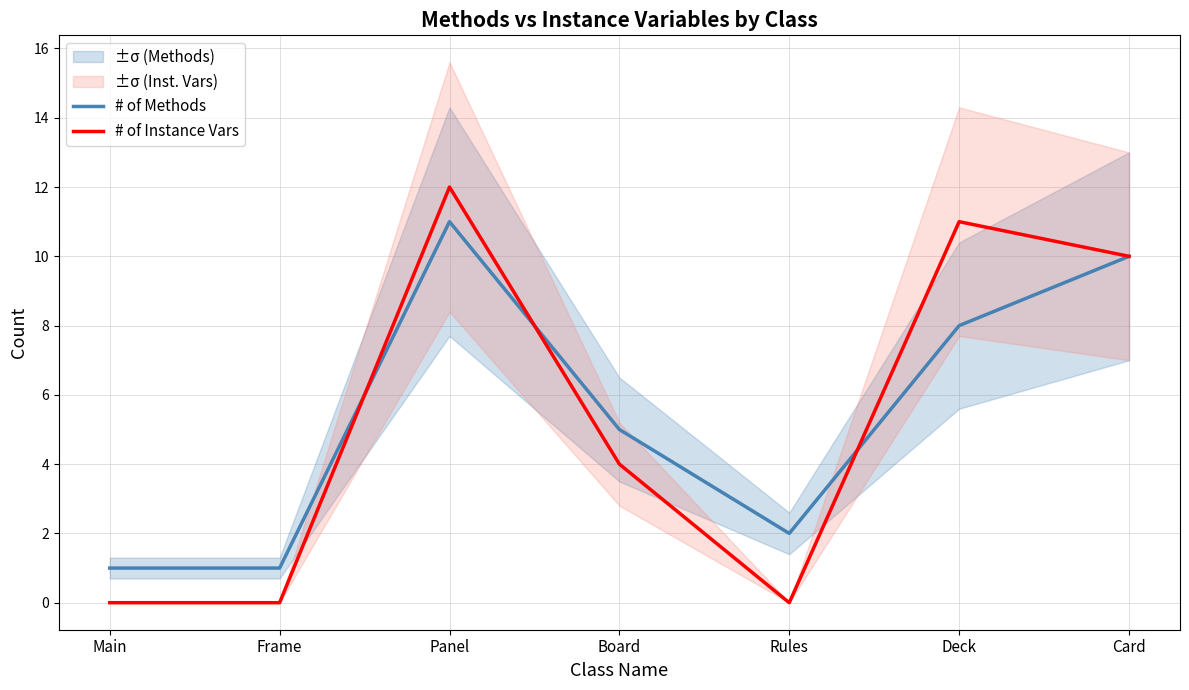

What is the maximum value shown in the chart?

12